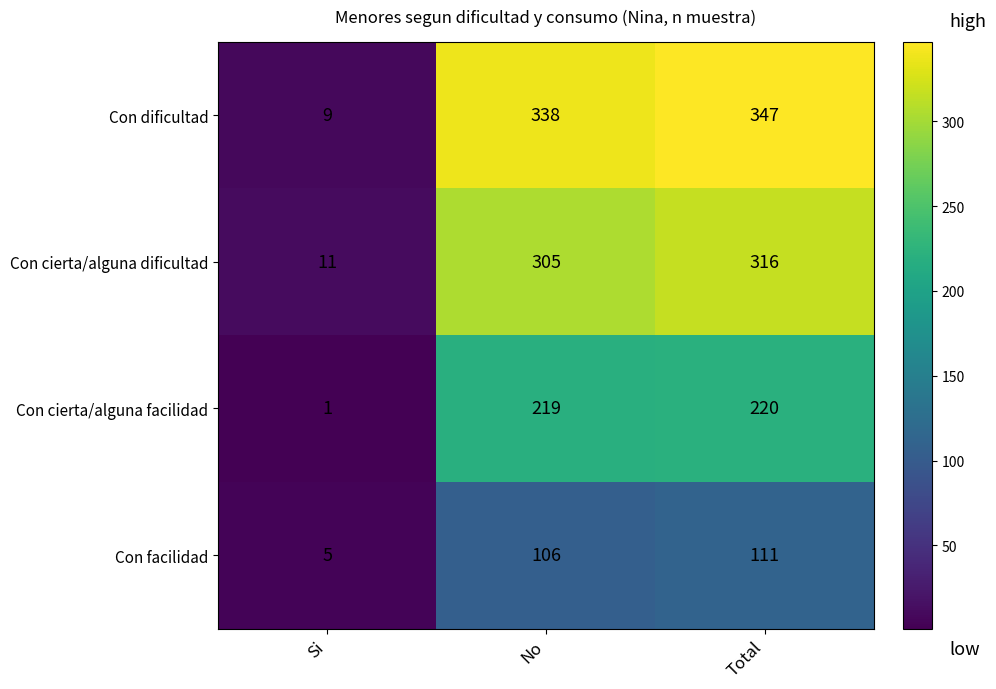

What is the smallest value displayed?

1